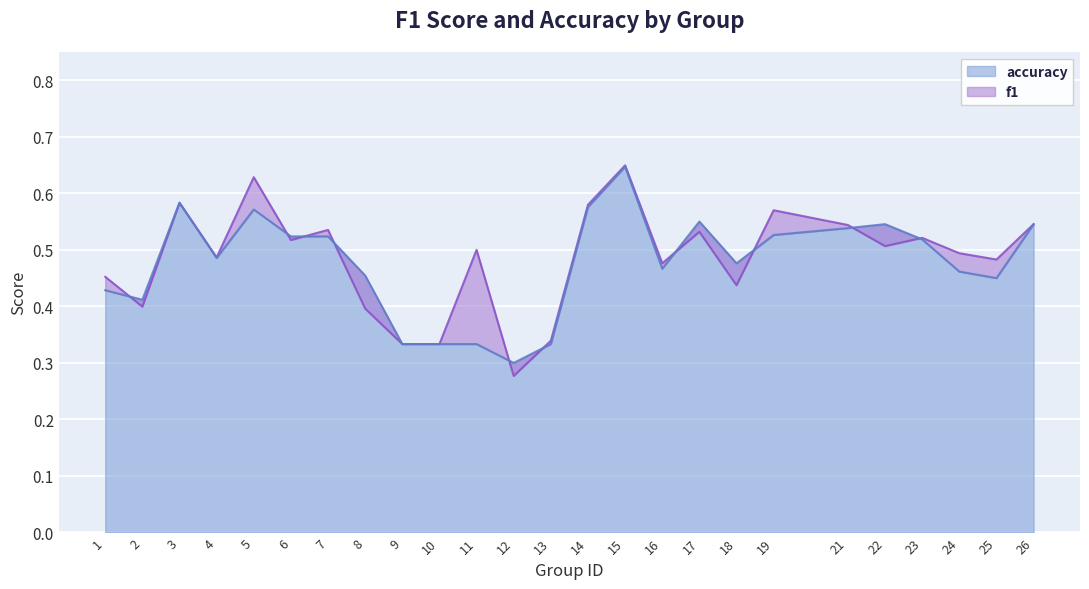

Reading left to right, list all the values displayed in this chart.

f1: 0.5	0.4	0.6	0.5	0.6	0.5	0.5	0.4	0.3	0.3	0.5	0.3	0.3	0.6	0.6	0.5	0.5	0.4	0.6	0.5	0.5	0.5	0.5	0.5	0.5
accuracy: 0.4	0.4	0.6	0.5	0.6	0.5	0.5	0.5	0.3	0.3	0.3	0.3	0.3	0.6	0.6	0.5	0.6	0.5	0.5	0.5	0.5	0.5	0.5	0.5	0.5